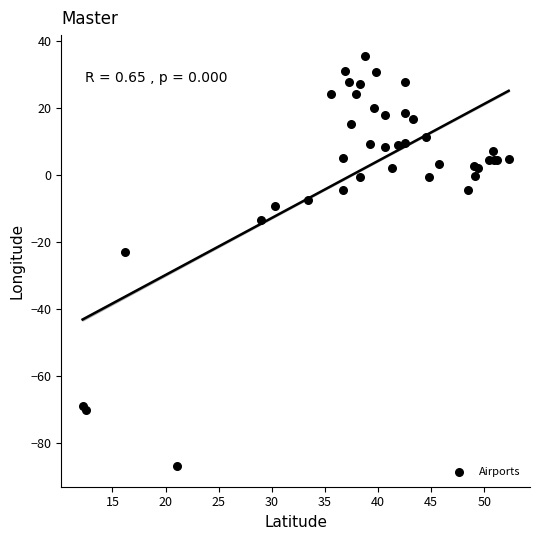

What Y value in the scatter plot is closest to -25?

-22.9